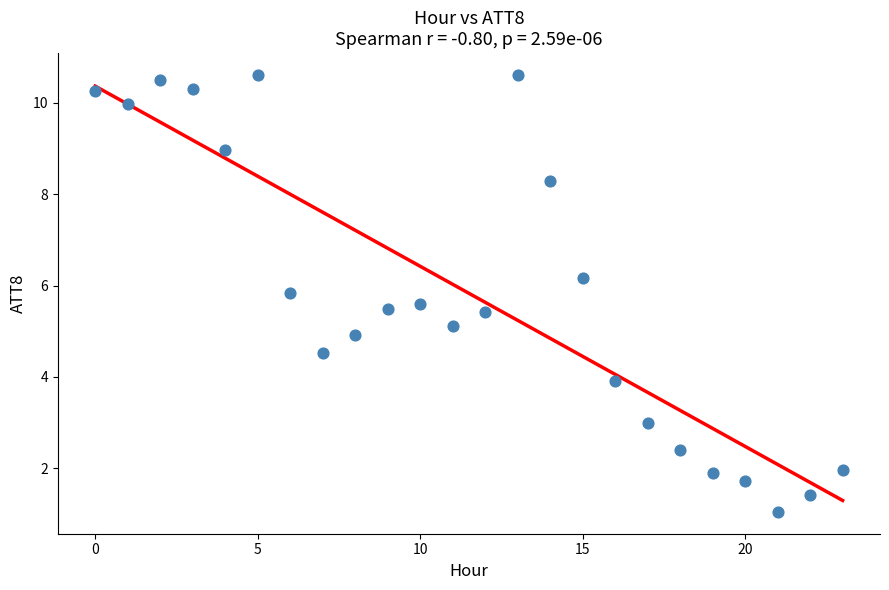

What is the range of Y values (max minus min)?

9.6